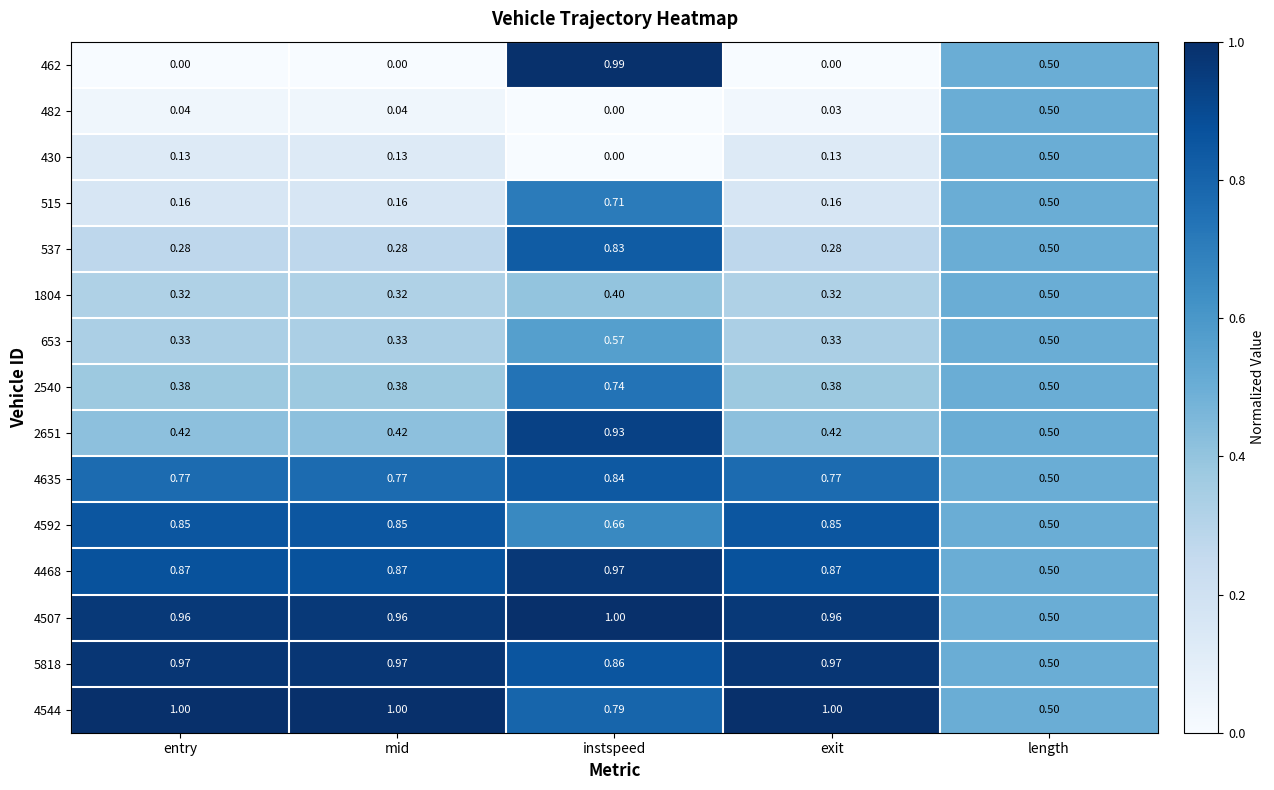

Which category has the lowest value in the 4544 series?

length